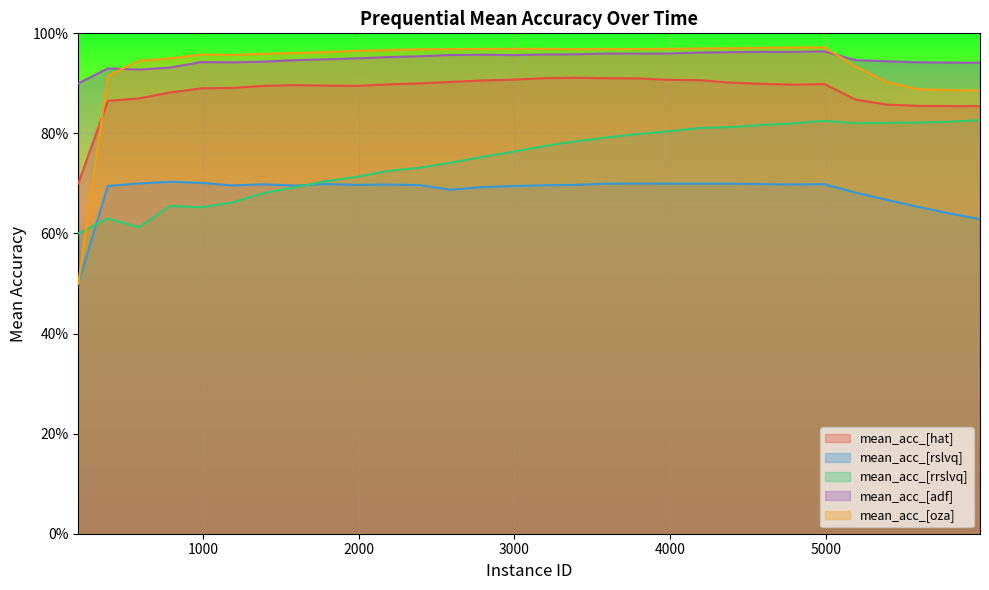

What are all the series names shown in the legend?

mean_acc_[hat], mean_acc_[rslvq], mean_acc_[rrslvq], mean_acc_[adf], mean_acc_[oza]